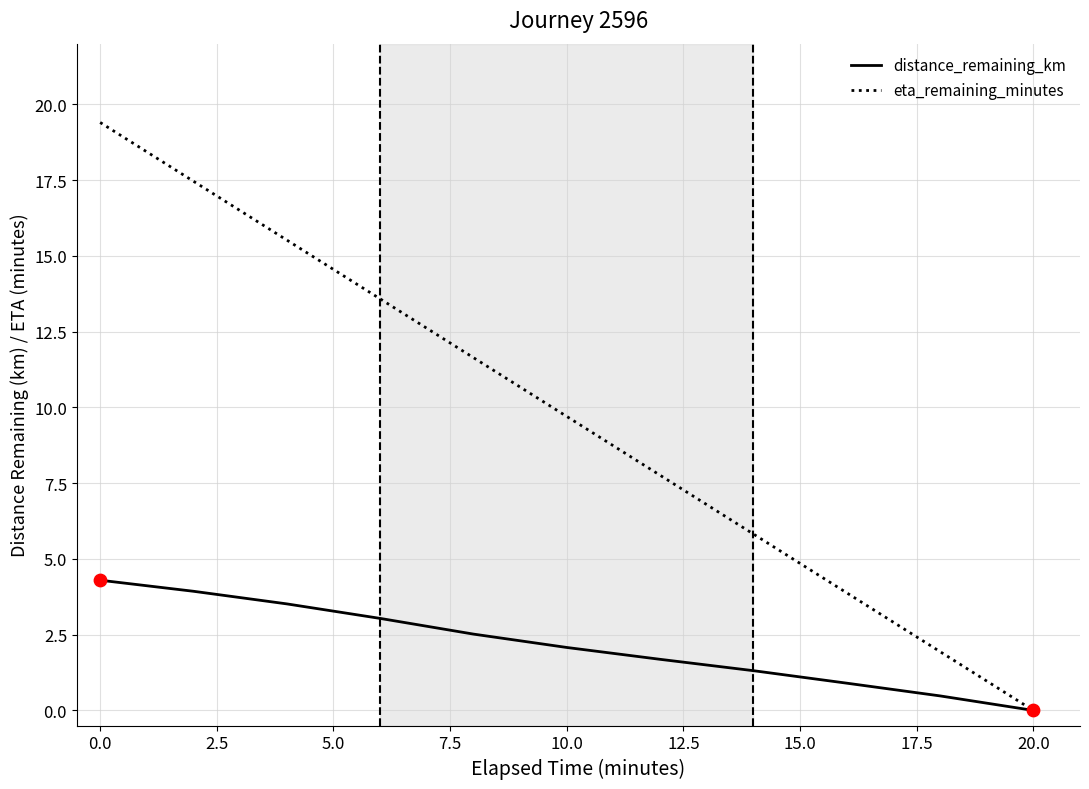

At how many categories does at least one series exceed 8?

6